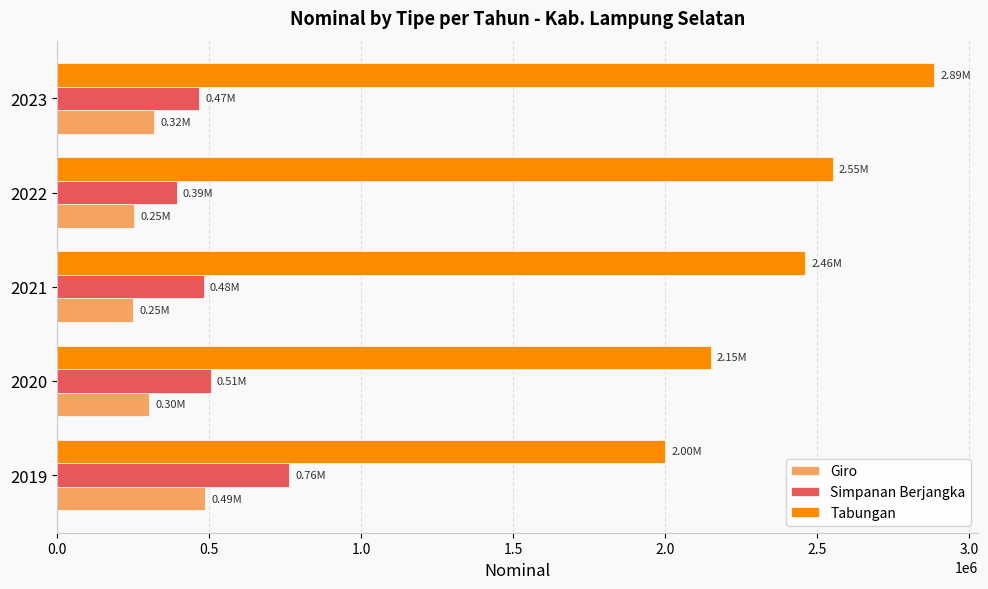

At which category is the sum across all series the highest?

2023